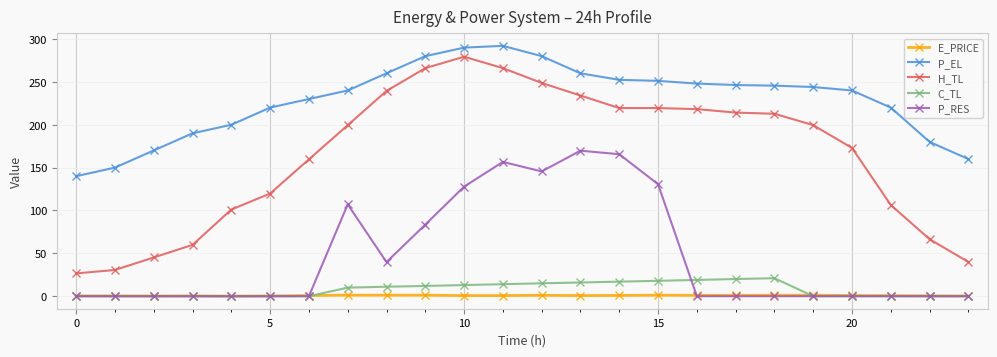

What is the value of the P_EL point at the 17th from the left?

248.0